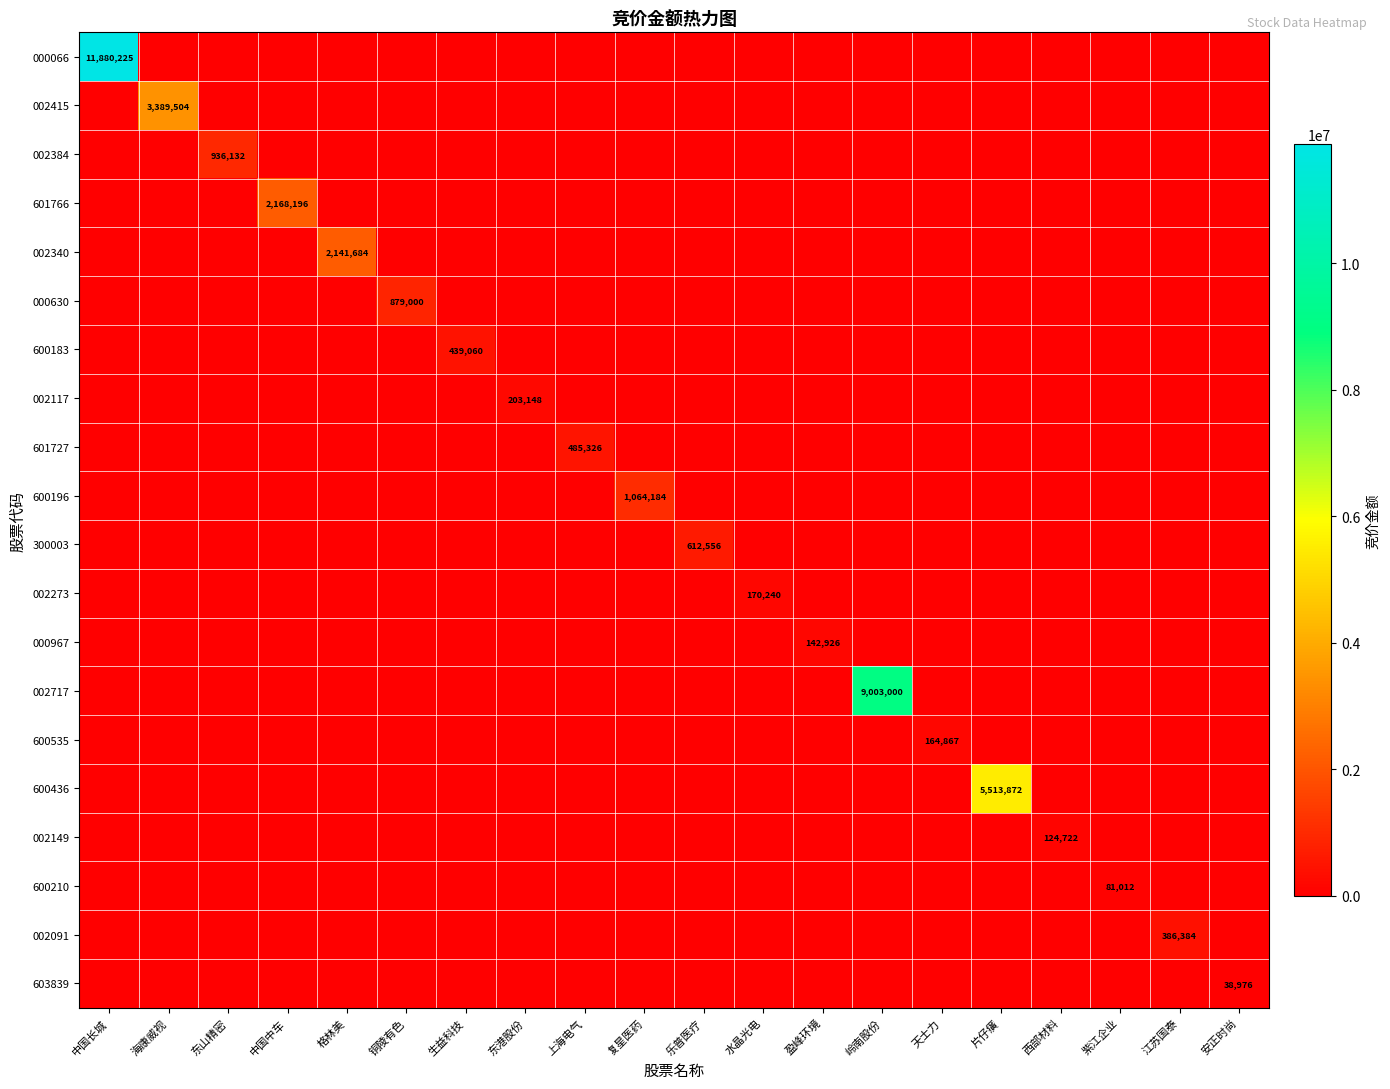

How many positive values does the 002117 series have?

1